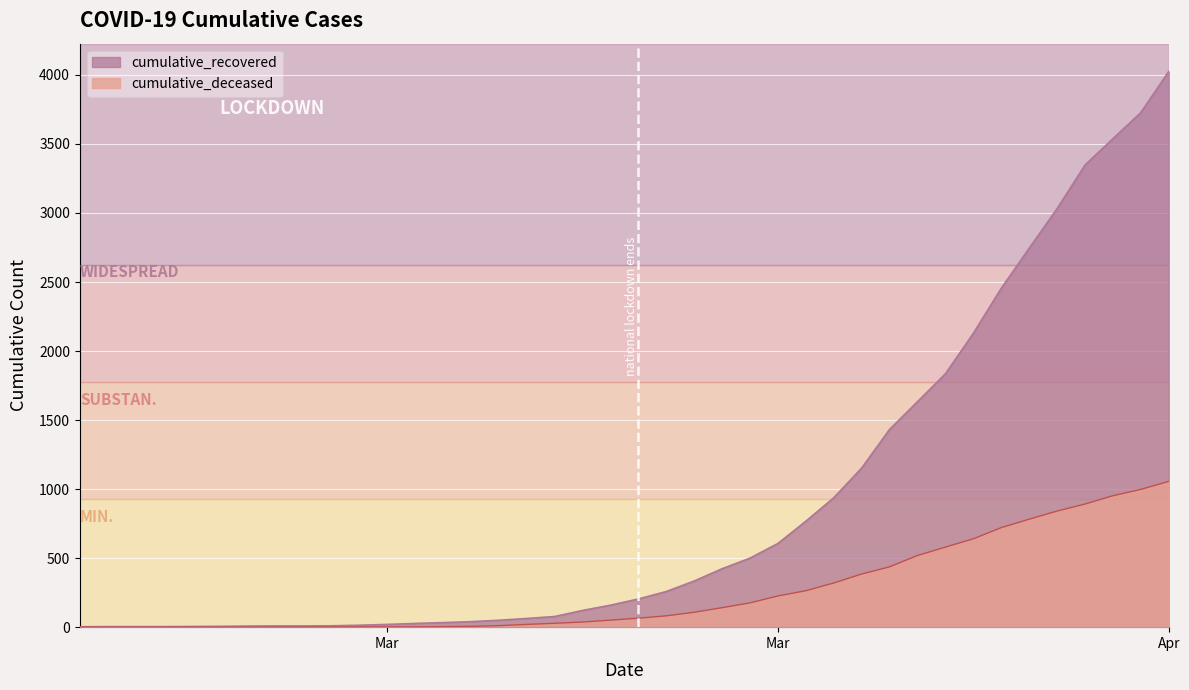

Which series has the largest range (max minus min)?

cumulative_recovered